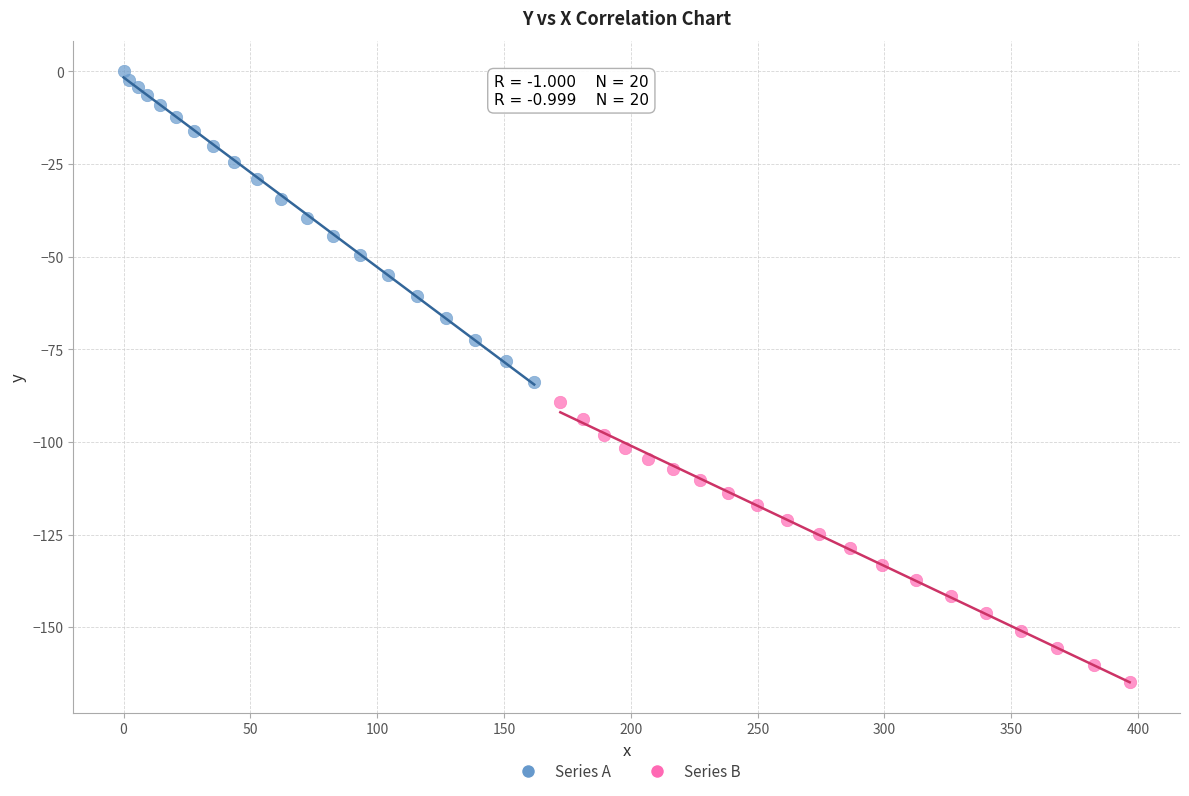

Which series contains the highest Y value?

Series A